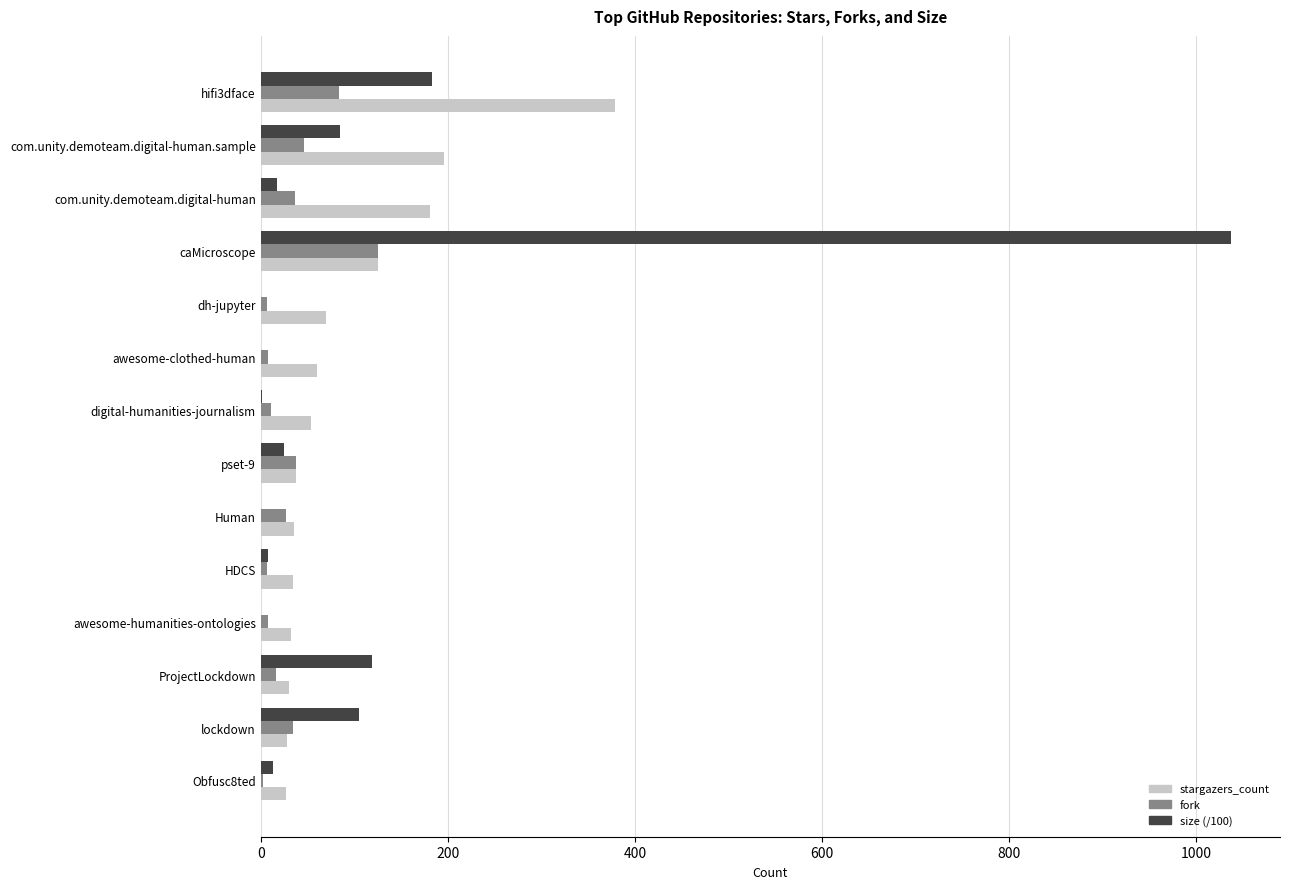

How many categories are shown in the chart?

14